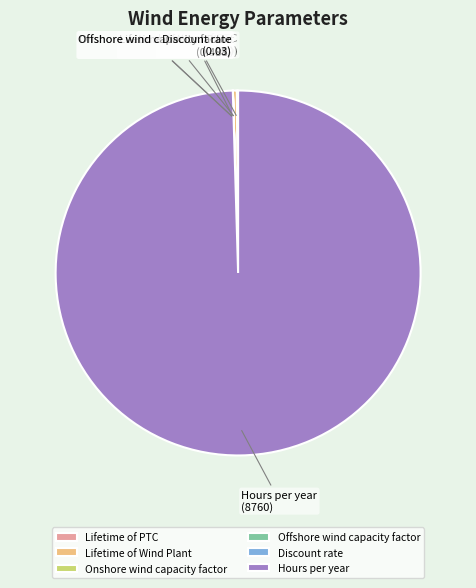

Is Hours per year the majority of the pie?

Yes